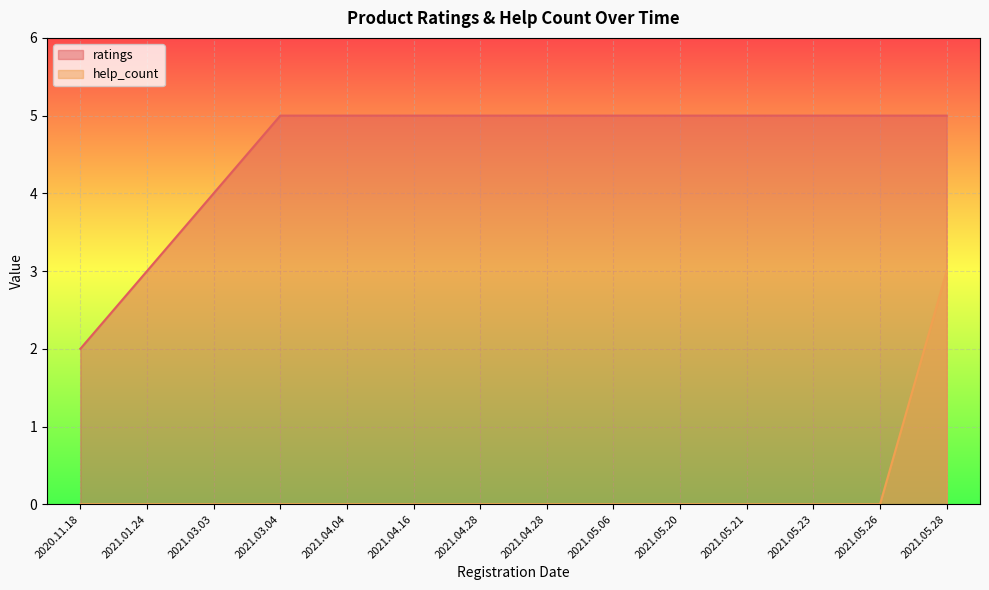

How many categories are shown in the chart?

14